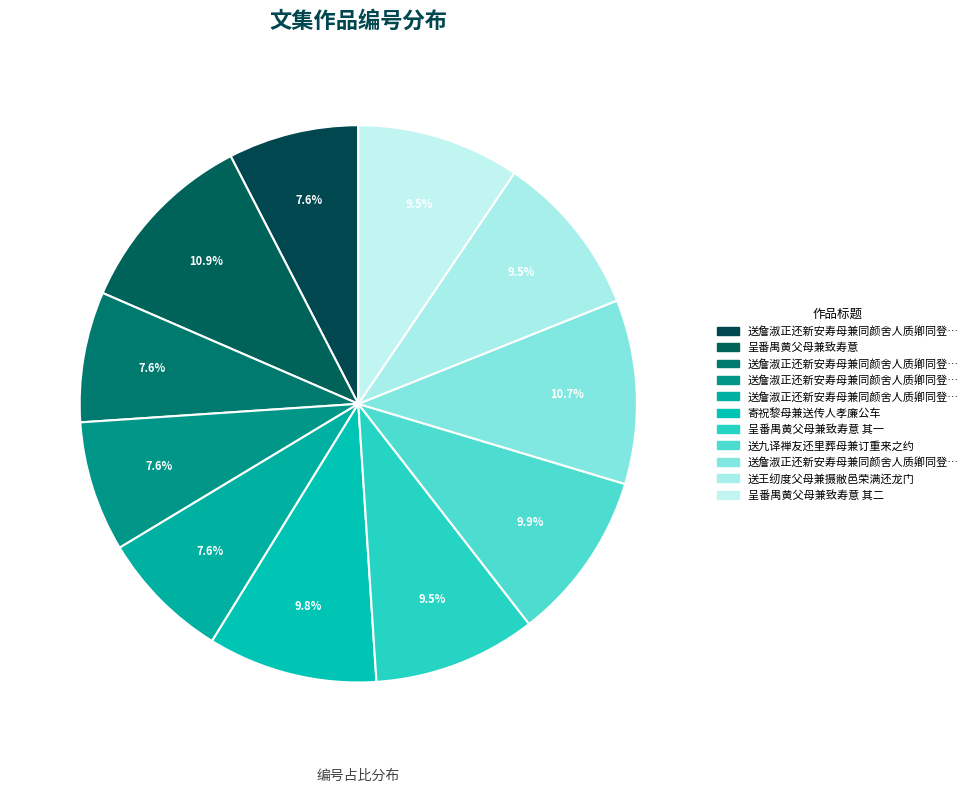

Rank the categories by value from highest to lowest.

呈番禺黄父母兼致寿意, 送詹淑正还新安寿母兼同颜舍人质卿同登太山, 送九译禅友还里葬母兼订重来之约, 寄祝黎母兼送传人孝廉公车, 送王纫度父母兼摄敝邑荣满还龙门, 呈番禺黄父母兼致寿意 其二, 呈番禺黄父母兼致寿意 其一, 送詹淑正还新安寿母兼同颜舍人质卿同登太山 其四, 送詹淑正还新安寿母兼同颜舍人质卿同登太山 其三, 送詹淑正还新安寿母兼同颜舍人质卿同登太山 其二, 送詹淑正还新安寿母兼同颜舍人质卿同登太山 其一